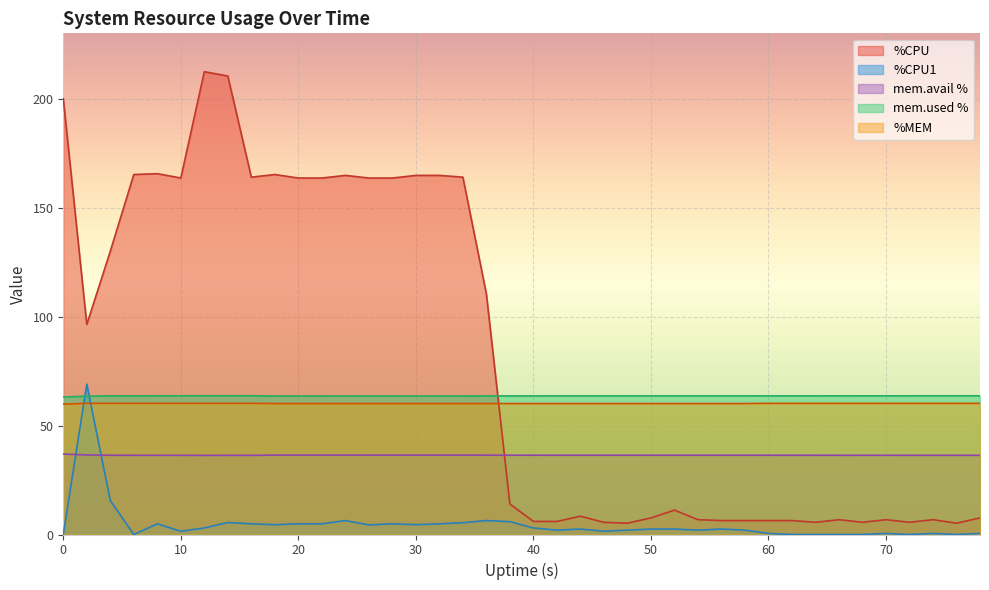

What is the value of the %MEM point at the 15th from the left?

60.1